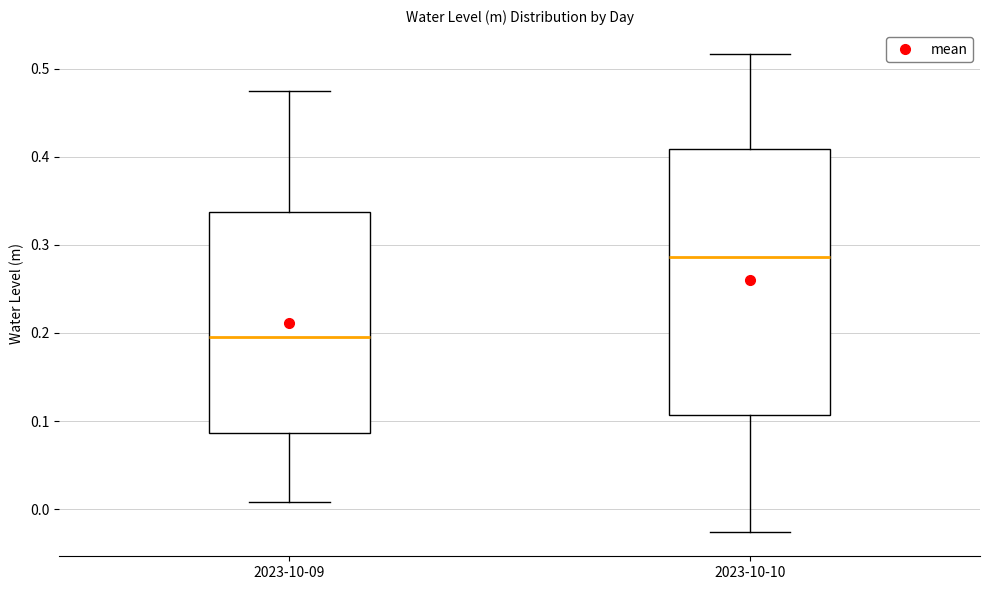

Reading left to right, read every box against the y-axis: the position of its median line, the range the box covers, and the ends of its whiskers. The values are not printed on the chart, so give them approximately, as read against the axis.

2023-10-09: median 0.20, box 0.09 to 0.34, whiskers 0.01 to 0.47
2023-10-10: median 0.29, box 0.11 to 0.41, whiskers -0.03 to 0.52